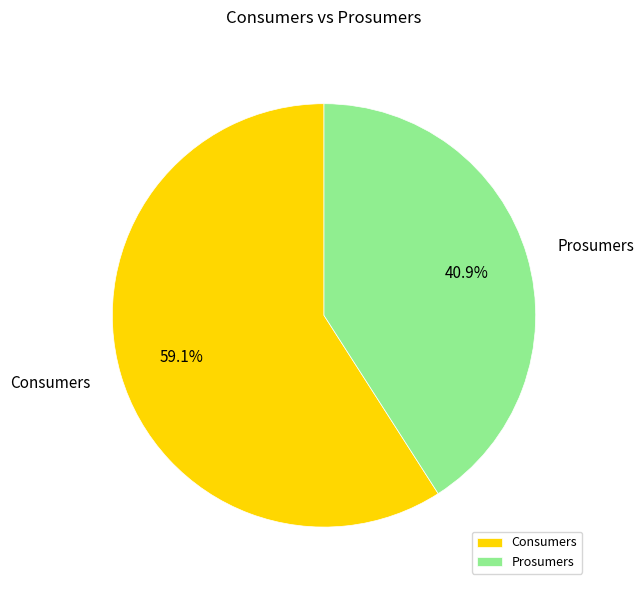

What percentage do Prosumers and Consumers together represent?

100.0%